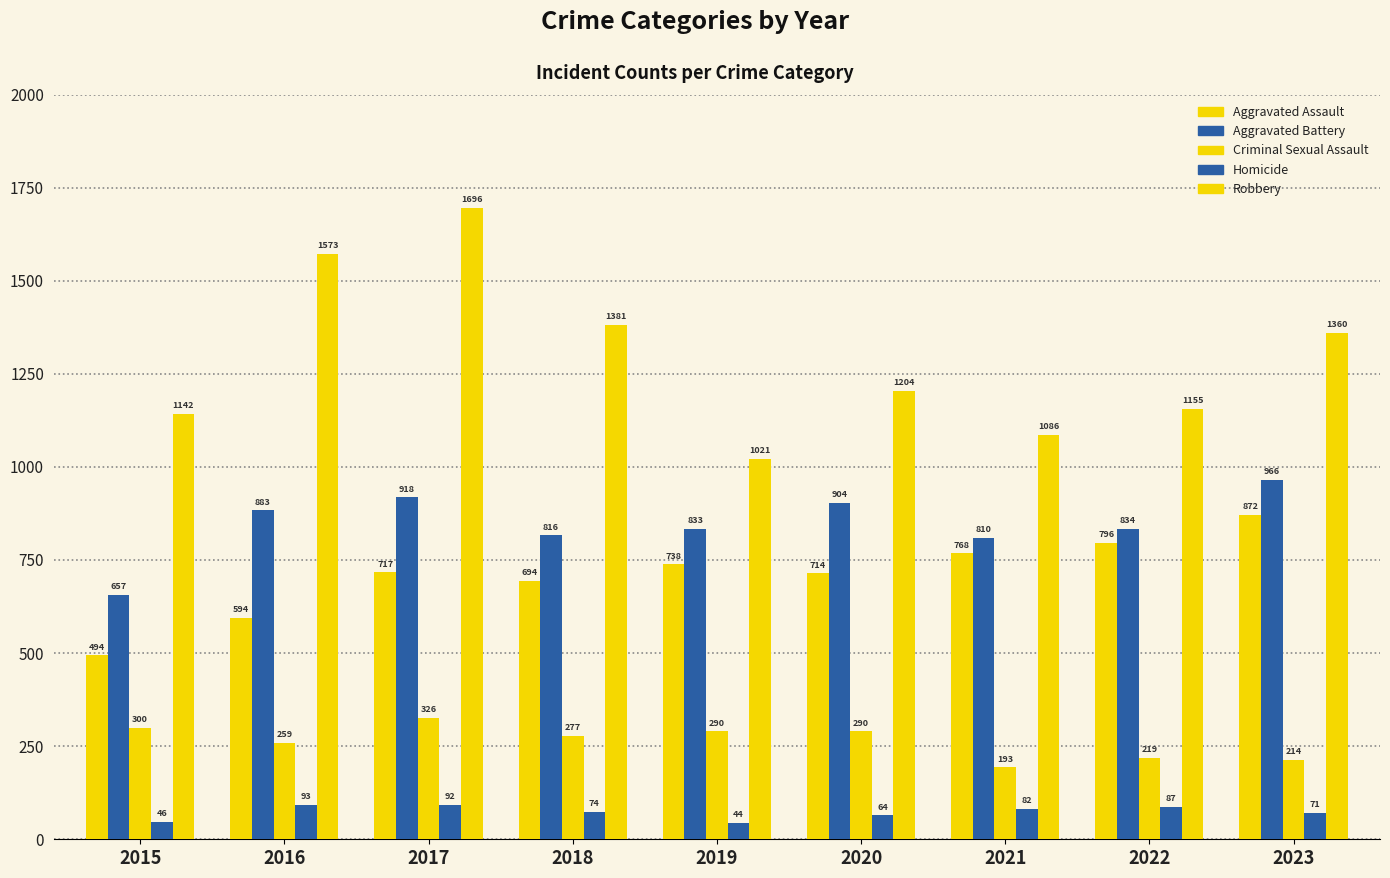

Count the number of data series in this chart.

5